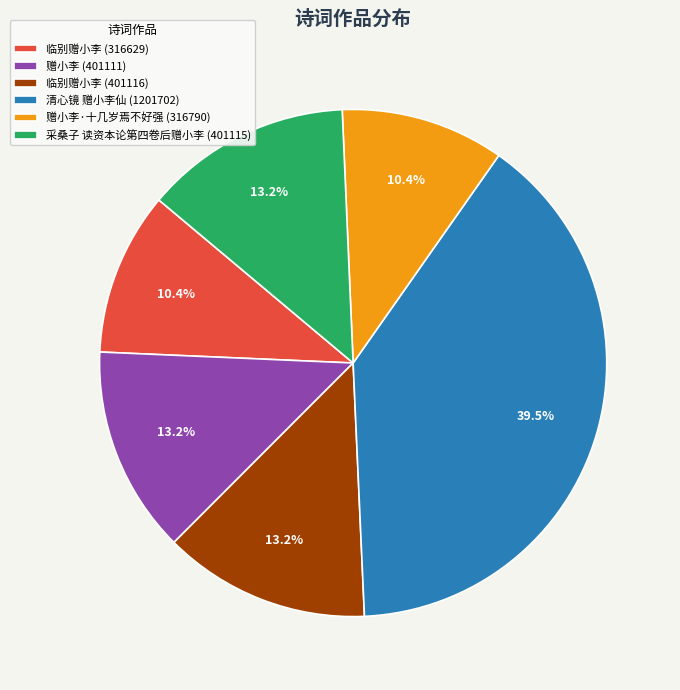

Which slice is the largest?

清心镜 赠小李仙 (1201702)